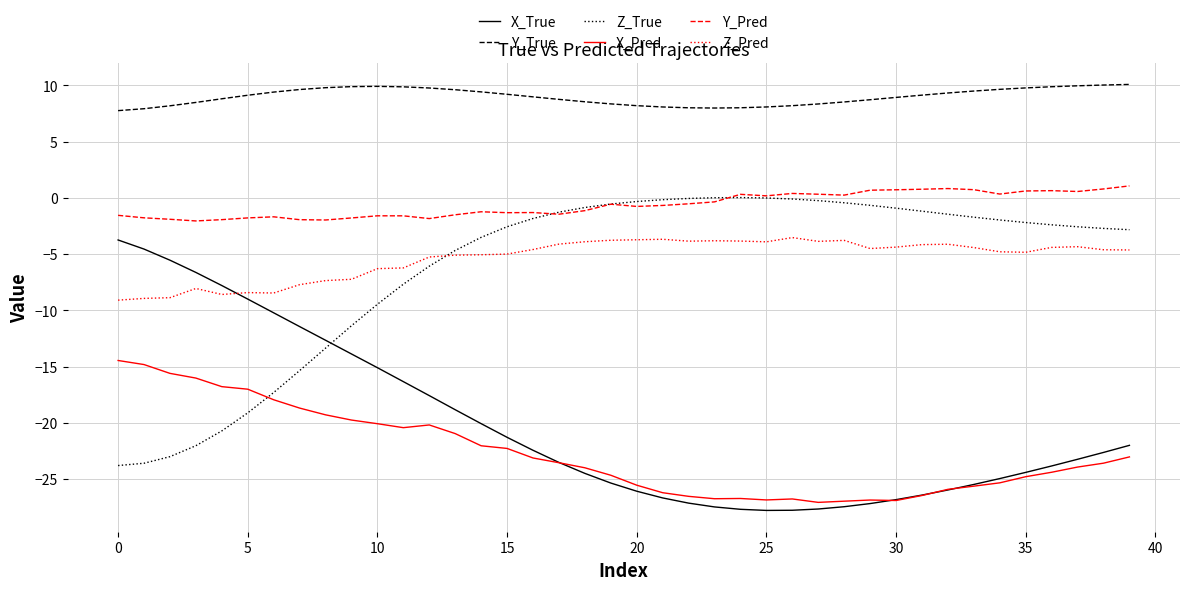

True or false: Y_True and Z_True cross at least once.

False